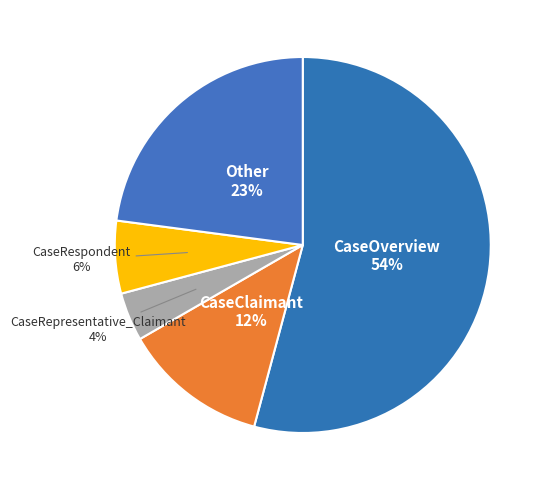

To the nearest percent, what percentage of the pie is CaseRespondent?

6%